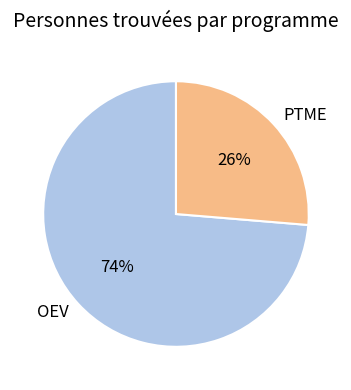

What is the majority slice?

OEV